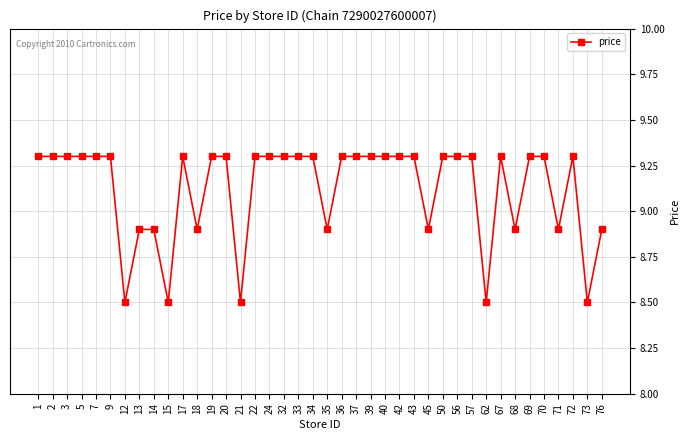

What is the ratio of the value at 14 to the value at 72?

1.0